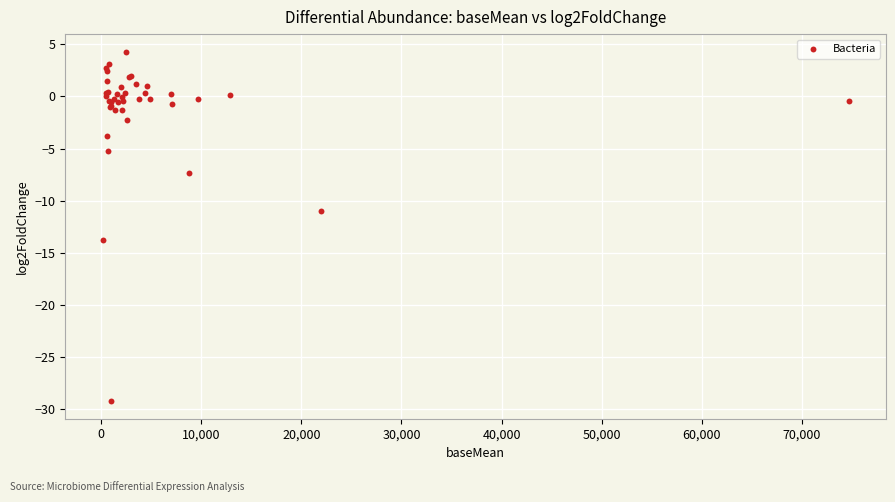

What Y value in the scatter plot is closest to -12?

-11.0